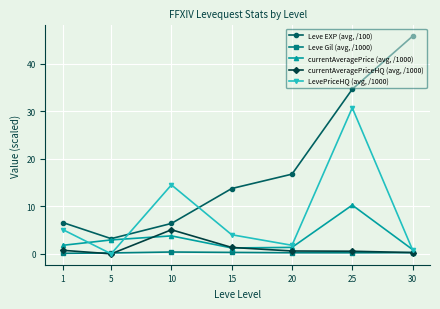

How many lines are shown in the chart?

5